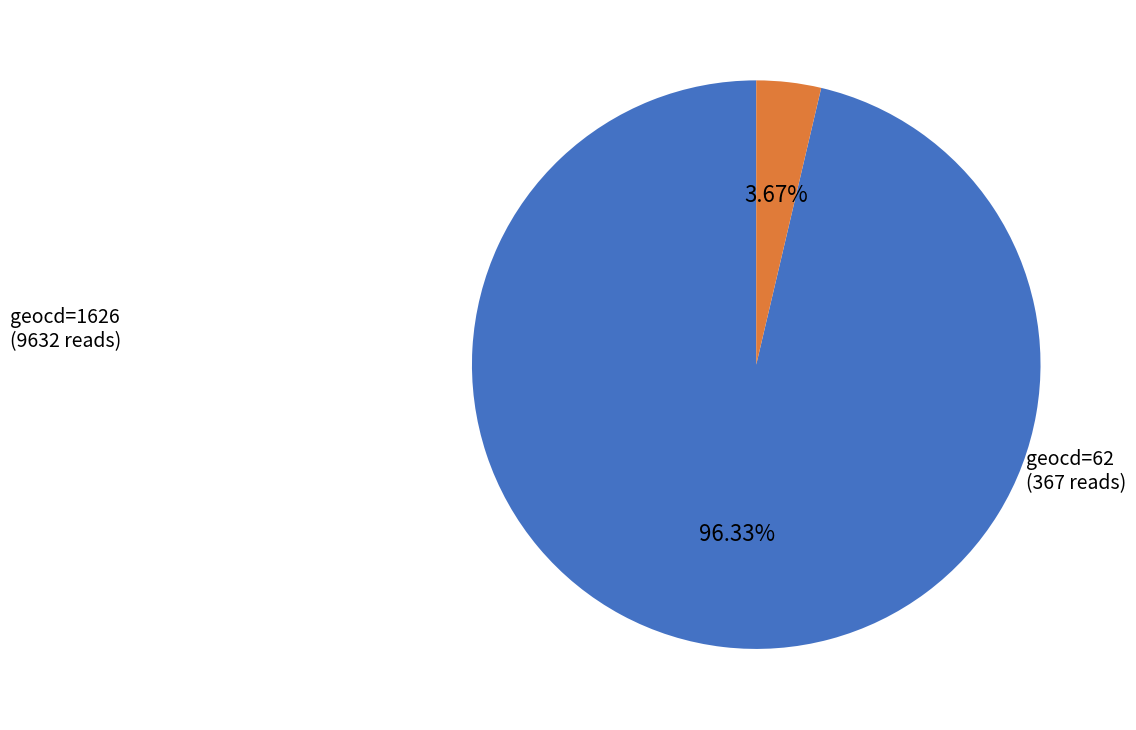

Is there any slice that represents more than half of the pie?

Yes